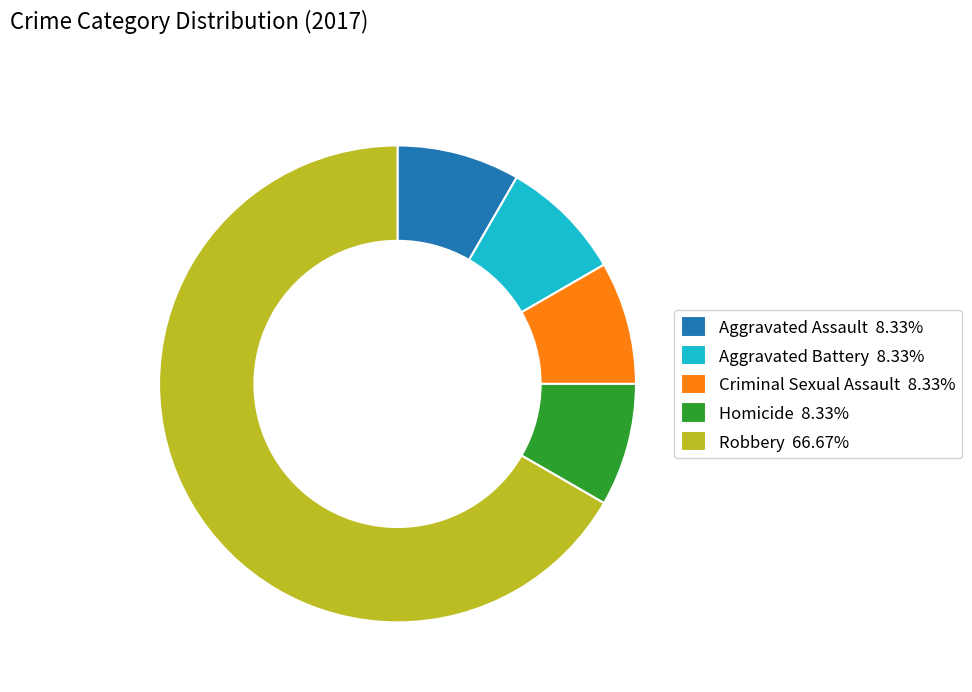

Count the number of slices in the pie.

5